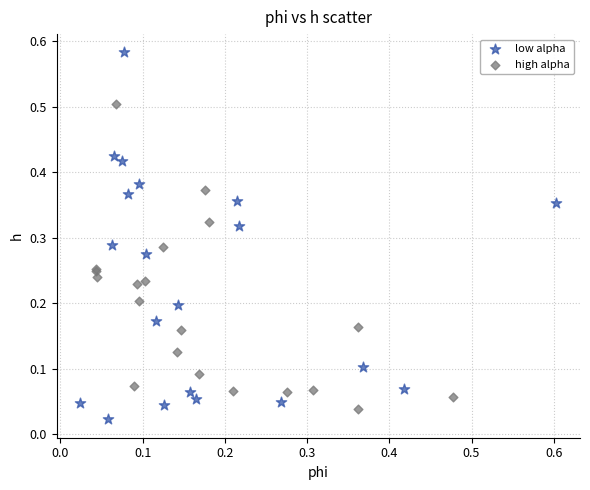

Which series has the widest spread of Y values?

low alpha